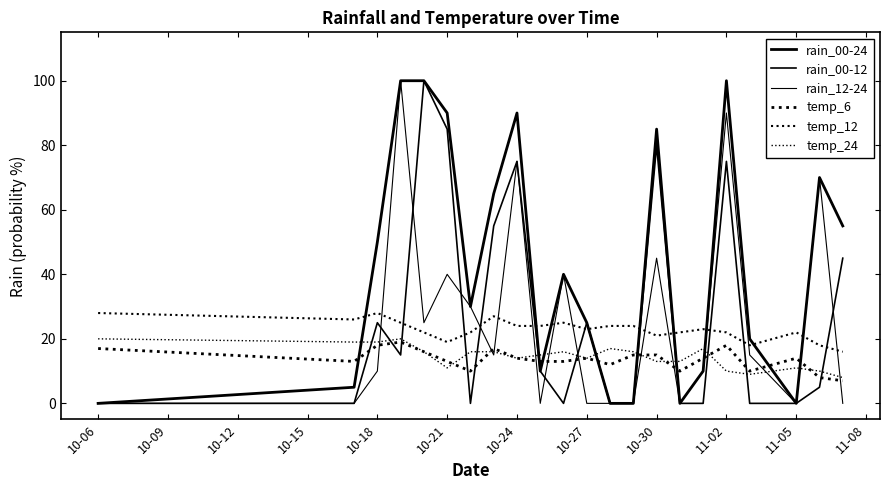

In rain_00-24, how many points are lower than both neighbors (excluding endpoints)?

4